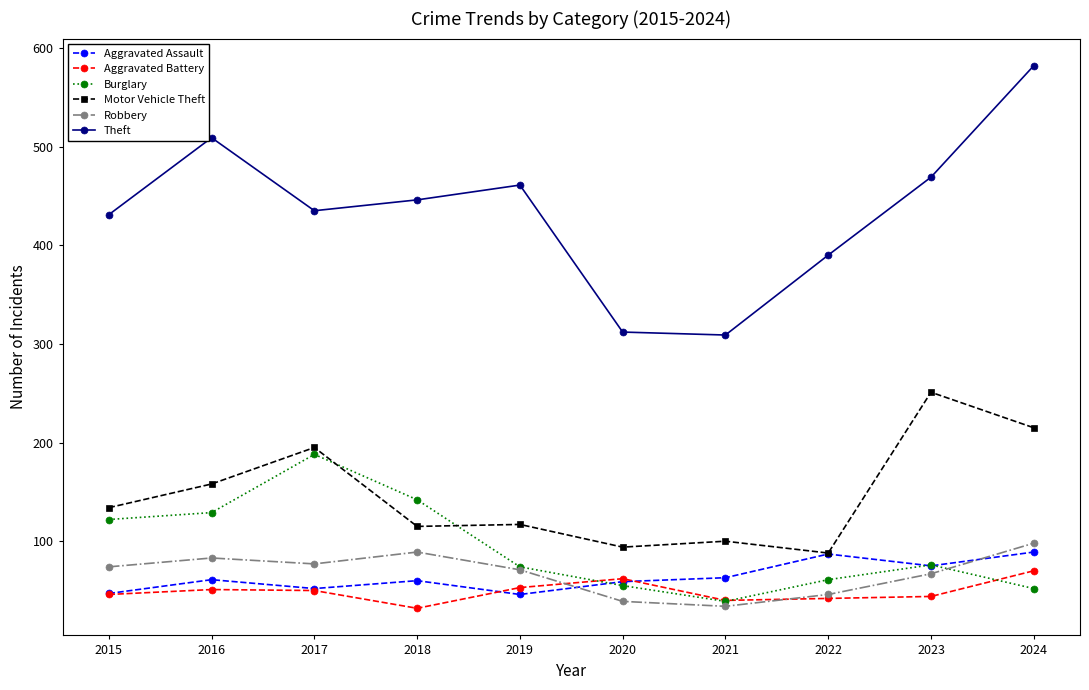

Which series has the largest total across all categories?

Theft